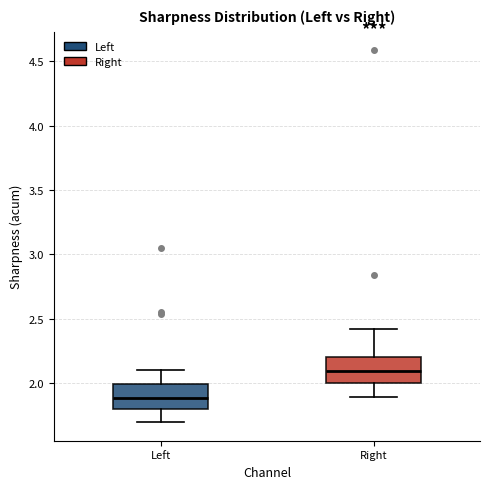

Reading left to right, transcribe this box plot: for each box, give where its median line is, the range the box spans, and where its two whiskers end, as read against the y-axis. The values are not printed on the chart, so give them approximately, as read against the axis.

Left: median 1.9, box 1.8 to 2.0, whiskers 1.7 to 2.1
Right: median 2.1, box 2.0 to 2.2, whiskers 1.9 to 2.4